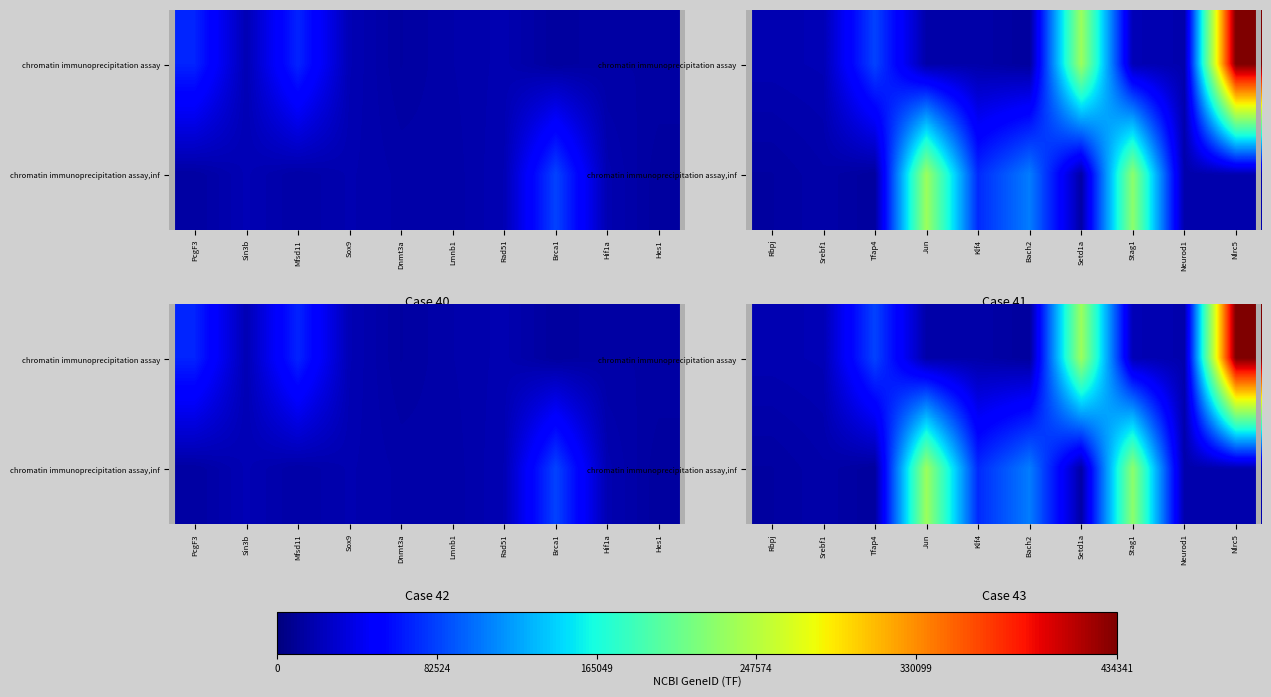

Read the chromatin immunoprecipitation assay value at Jun.

16476